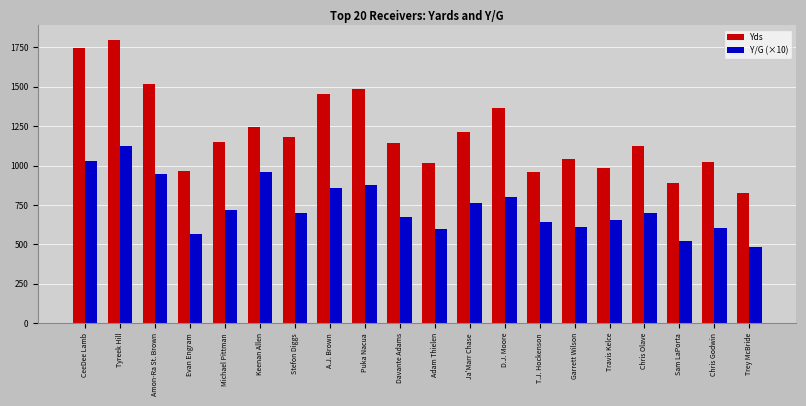

What is the average value of the Y/G (×10) series?

741